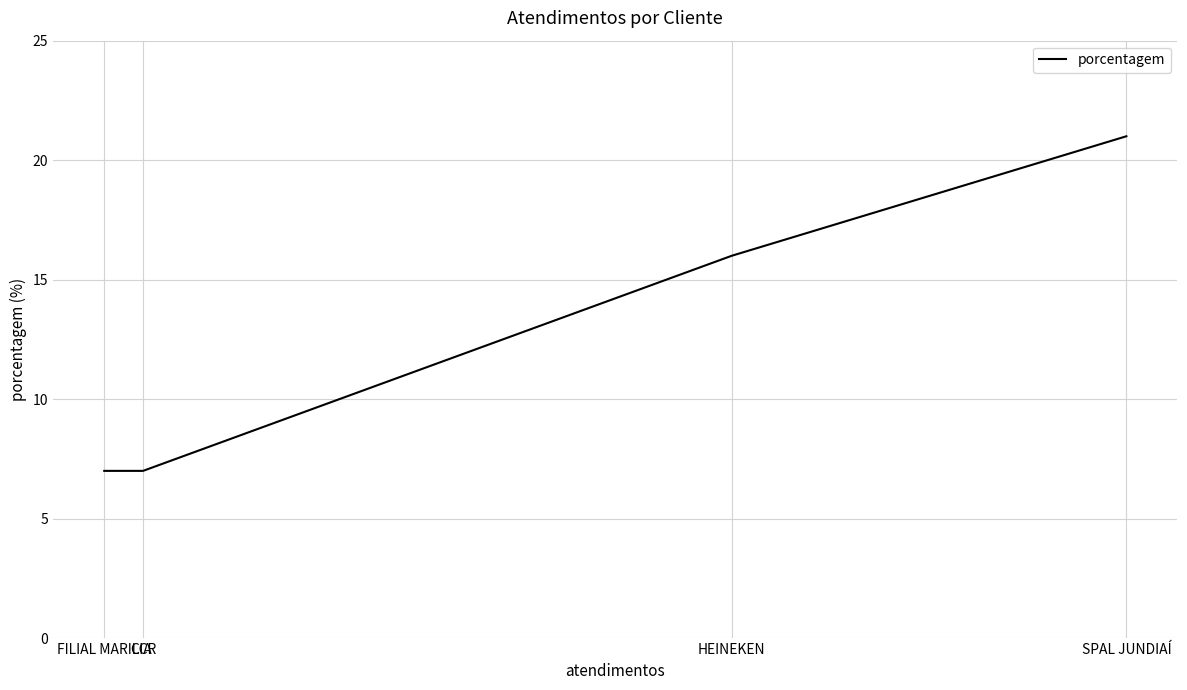

What is the difference between the maximum and minimum values?

14